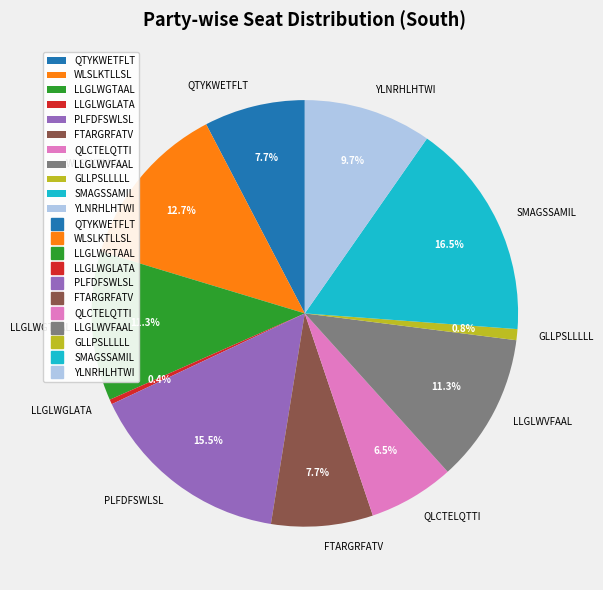

Is there any slice that represents more than half of the pie?

No